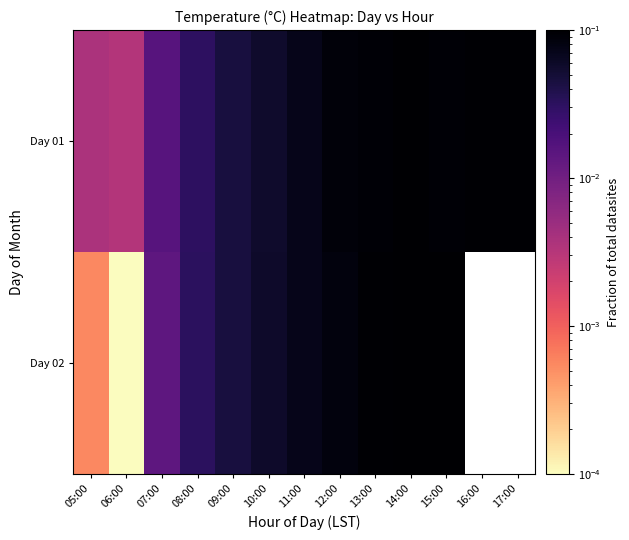

Which category has the lowest value in the Day 01 series?

06:00